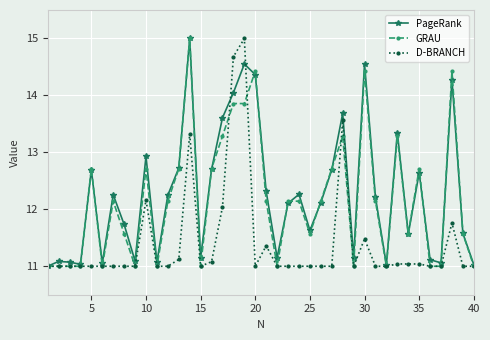

At how many categories does at least one series exceed 14?

6